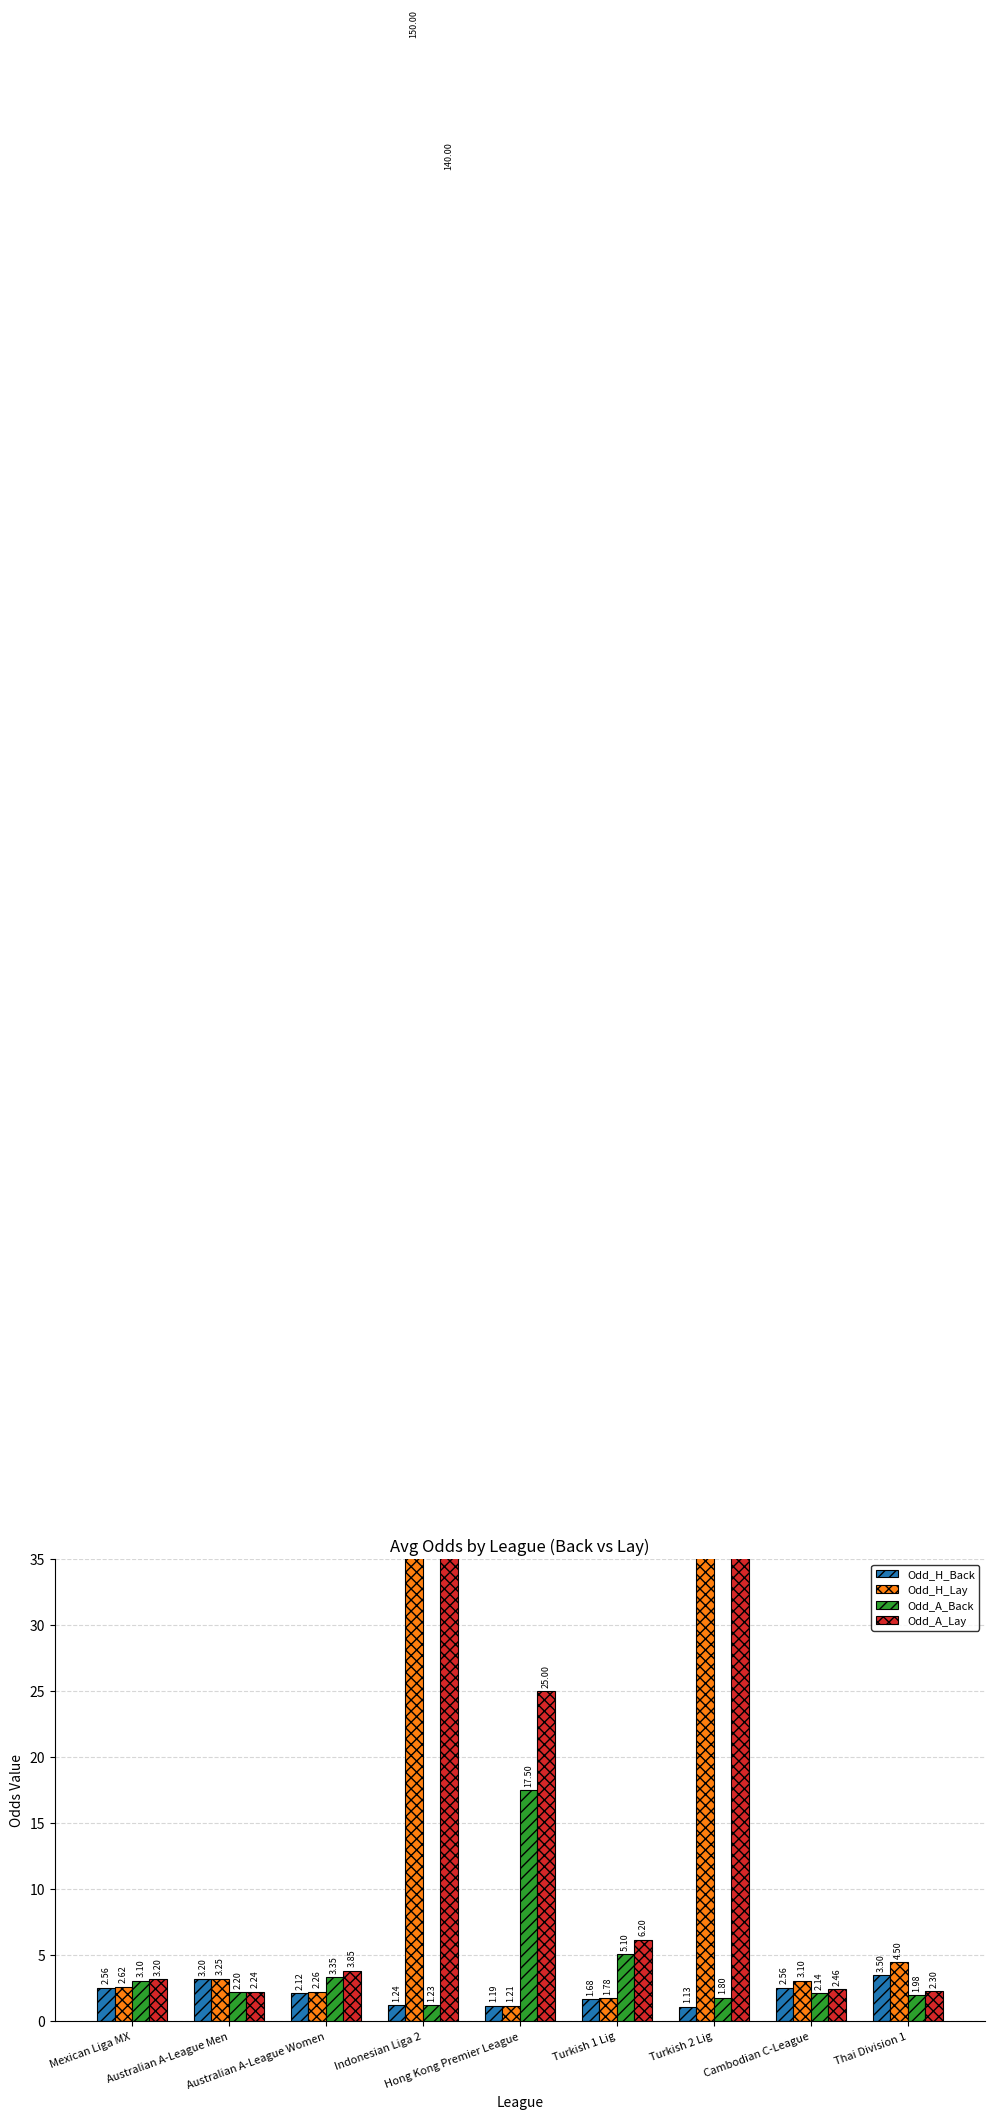

What is the smallest value displayed?

1.1